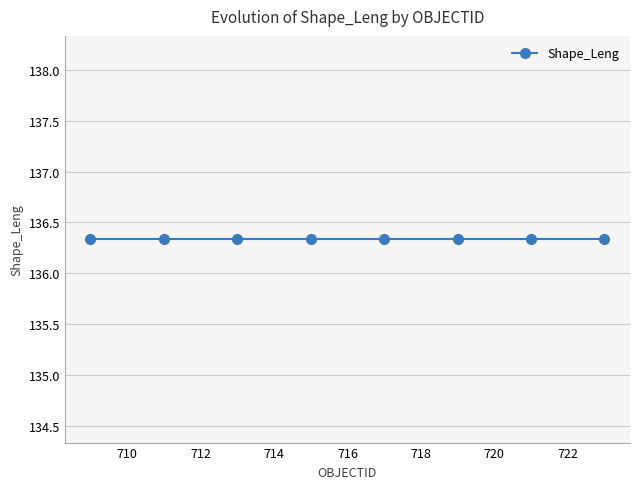

Which has a higher value, 717 or 712?

717